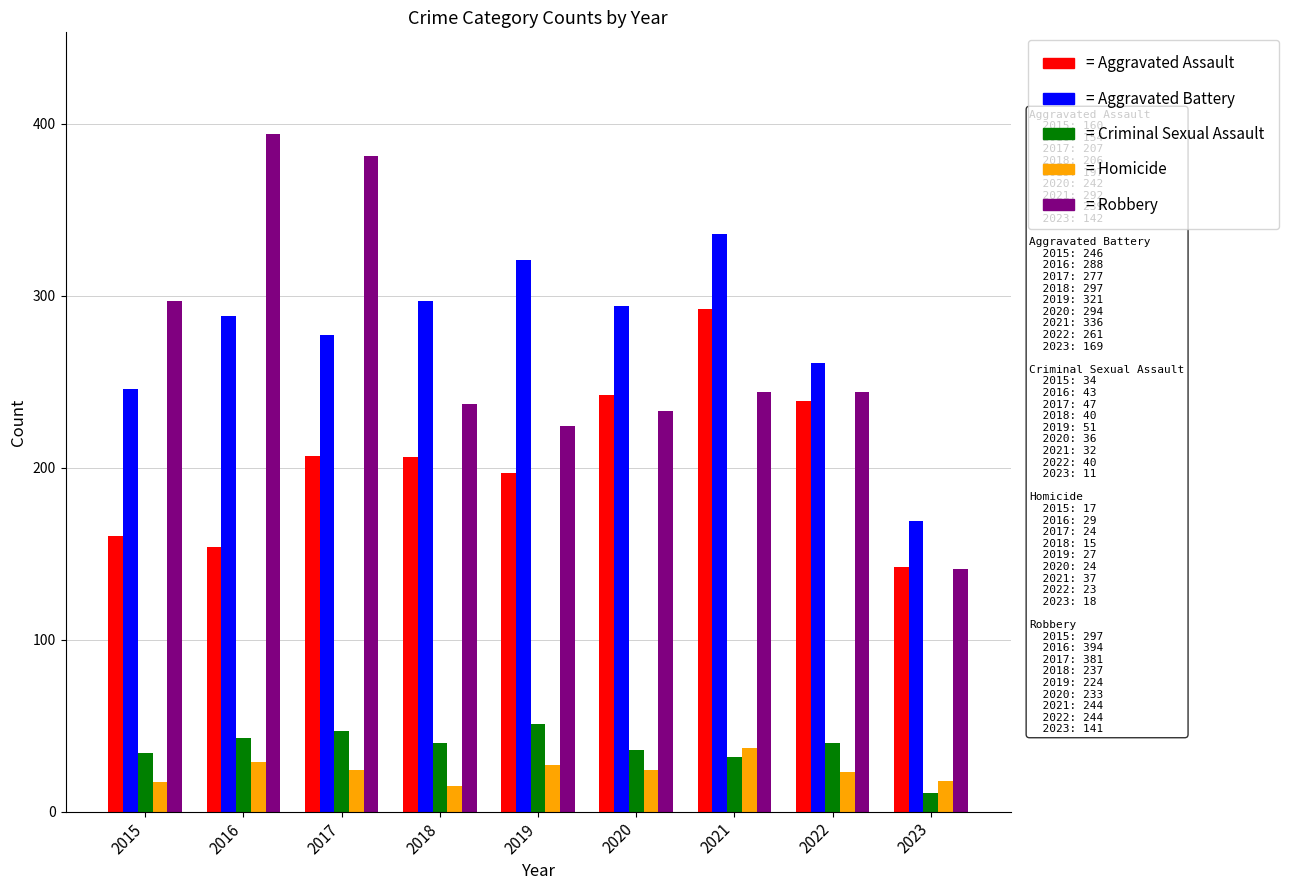

How many distinct data groups are displayed?

5